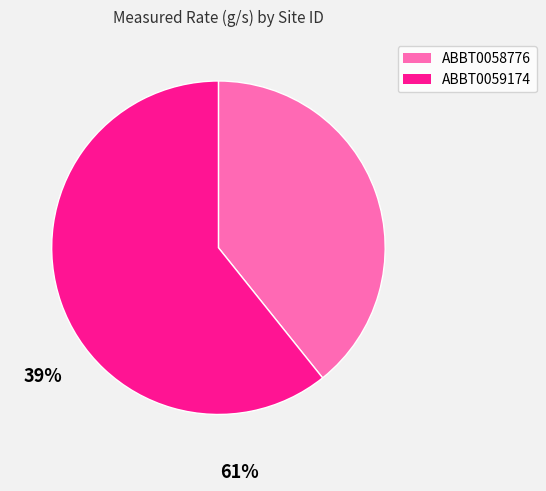

What is the largest slice in the pie chart?

ABBT0059174